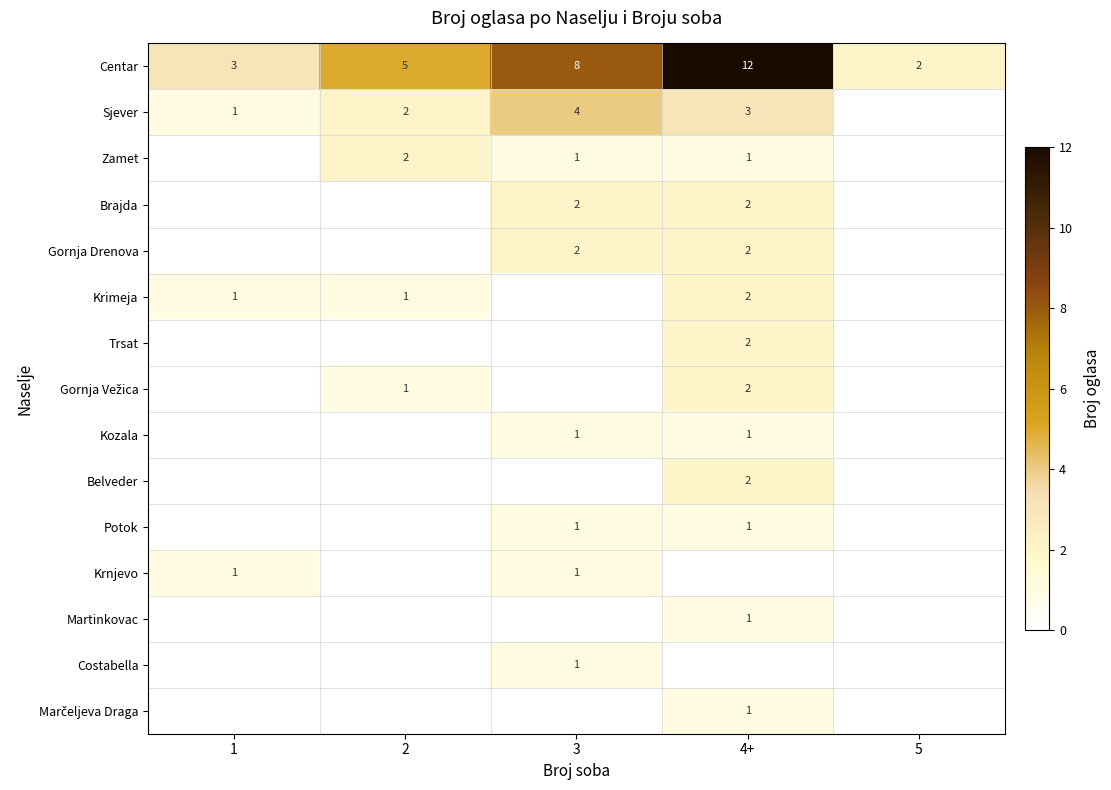

Where is Centar nearest to the value 7?

3